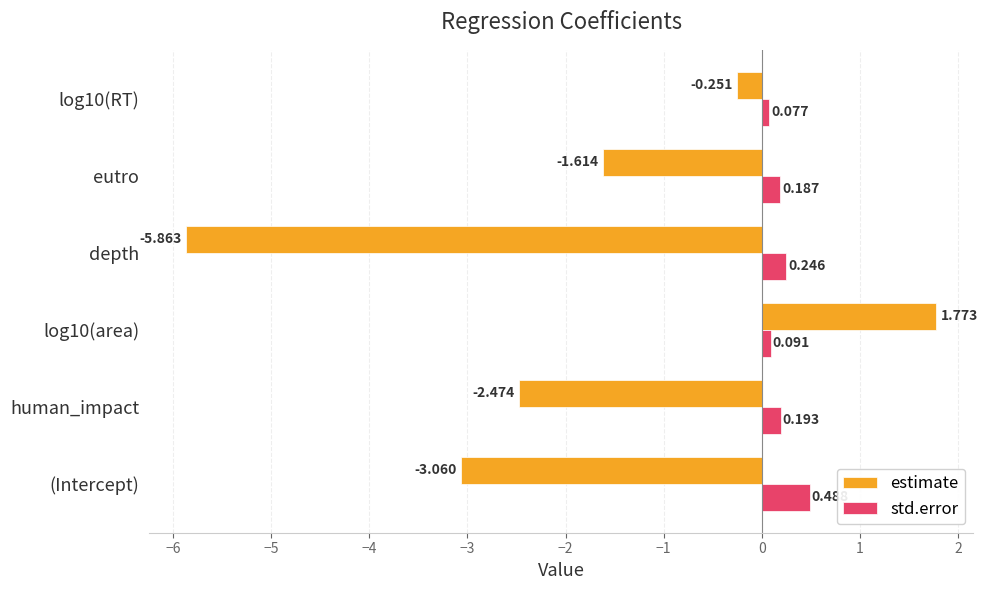

Between human_impact and eutro, which series saw the biggest shift?

estimate